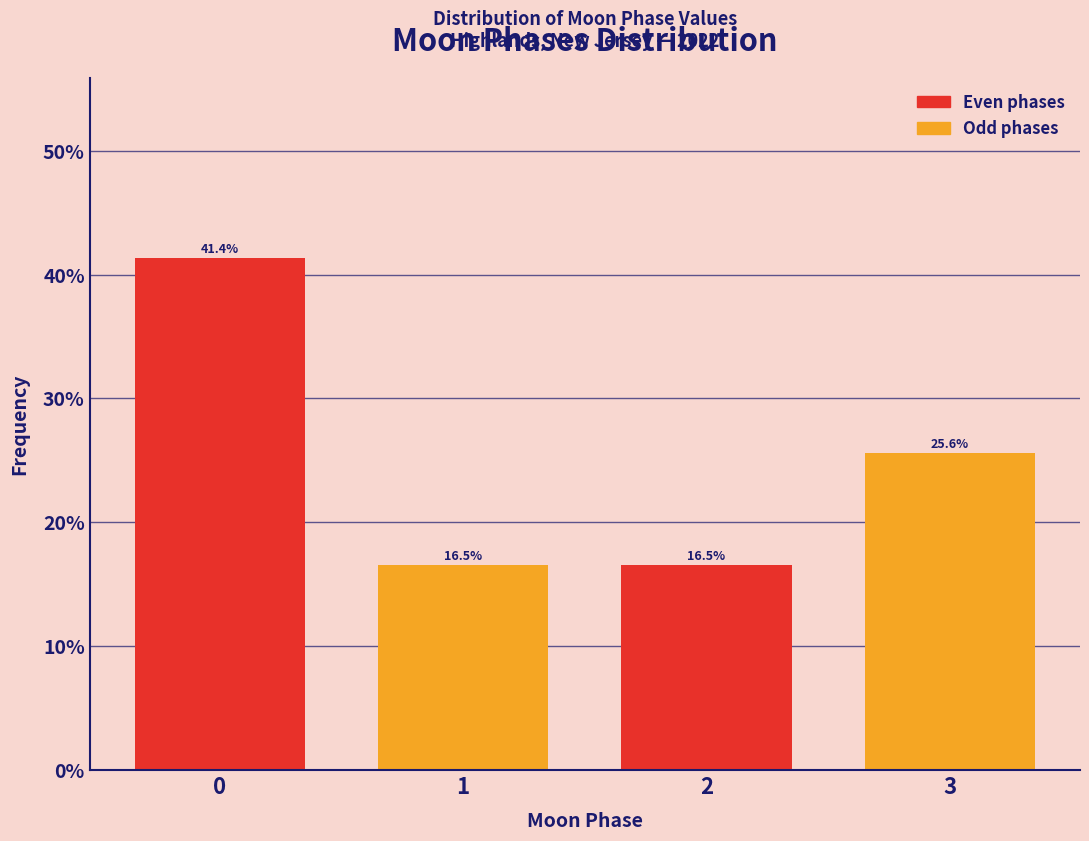

Does the chart contain any negative values?

No